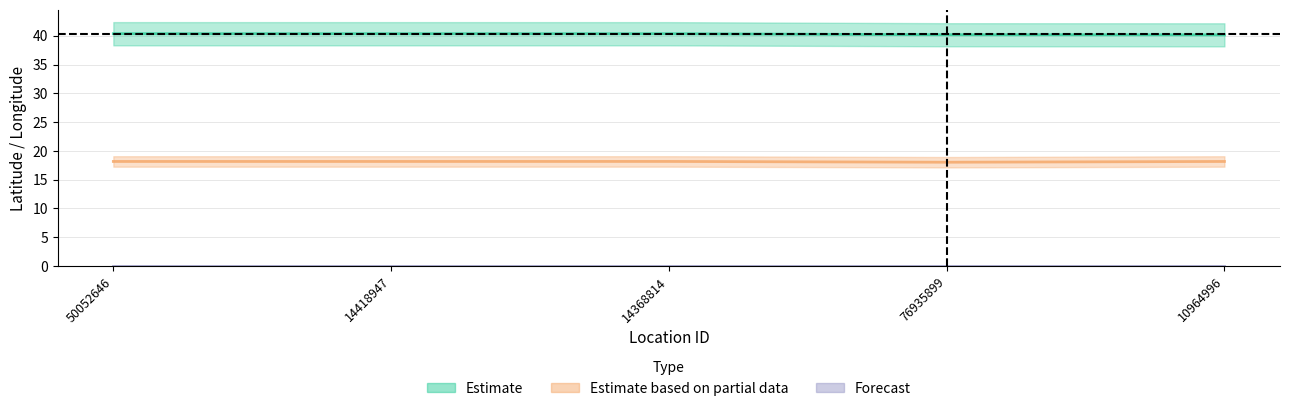

Which series changed the most between 14418947 and 10964996?

Estimate